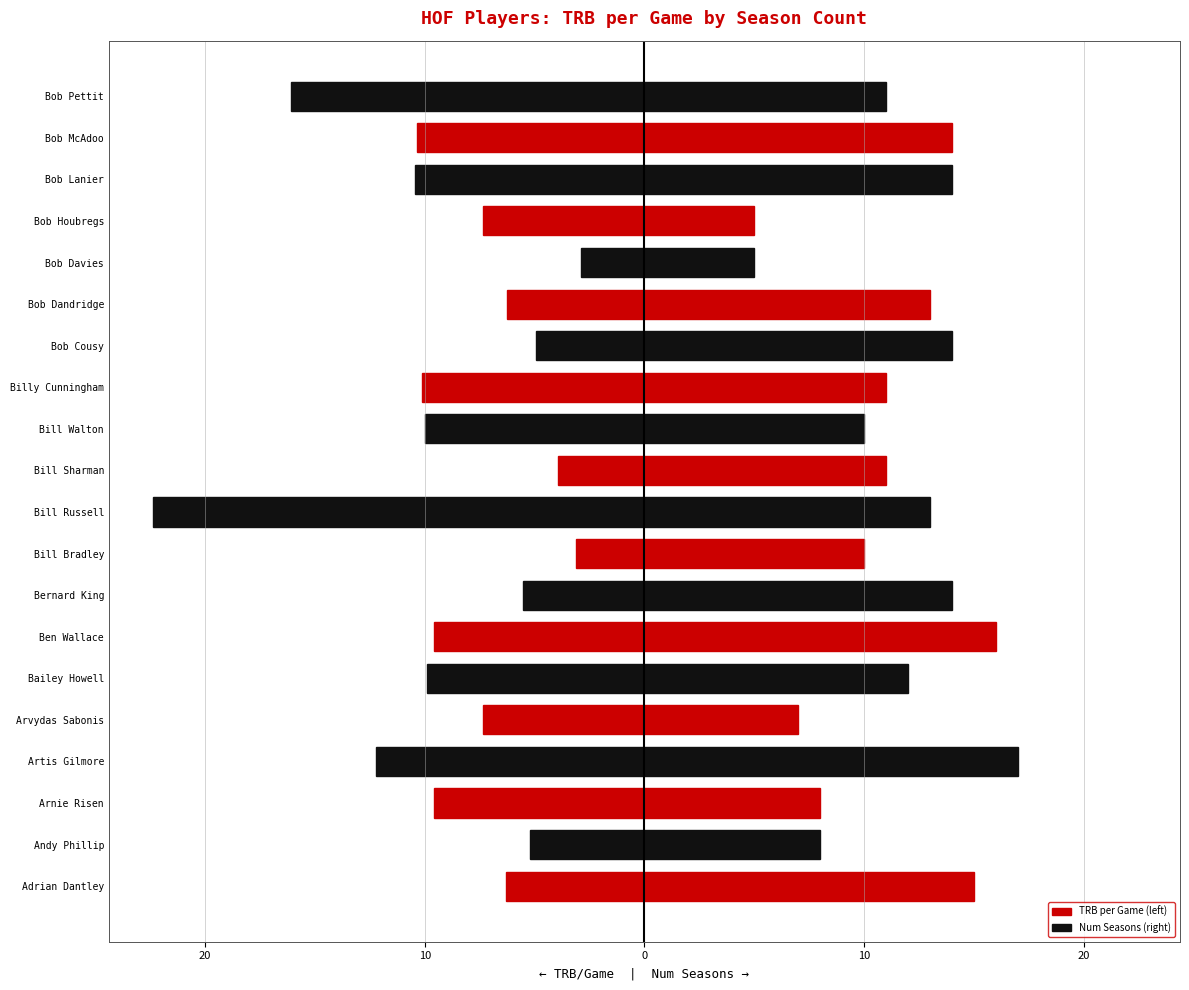

Between Bob Davies and Bob Houbregs, which series saw the biggest shift?

TRB per Game